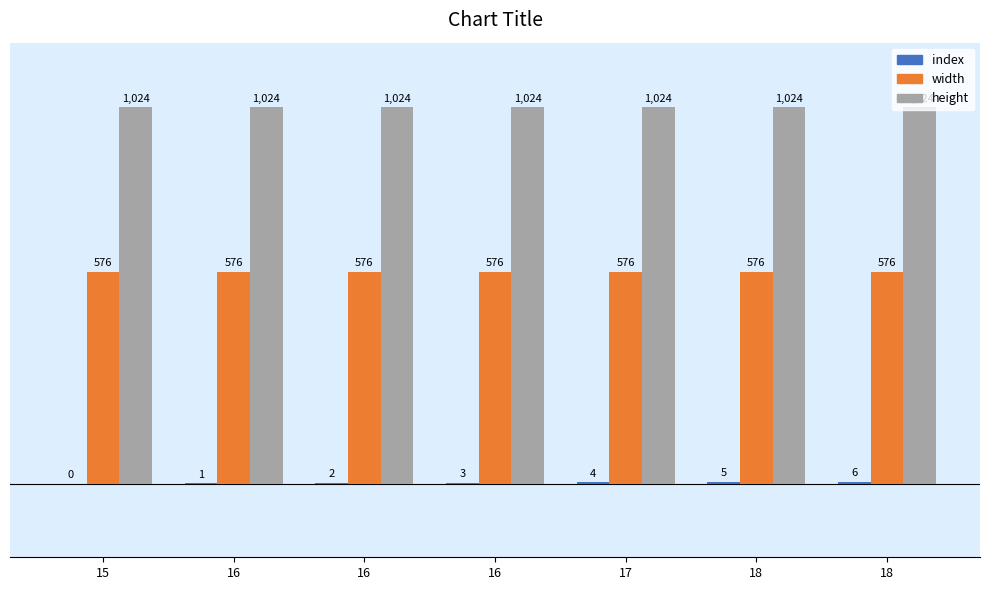

Are the bars horizontal?

No